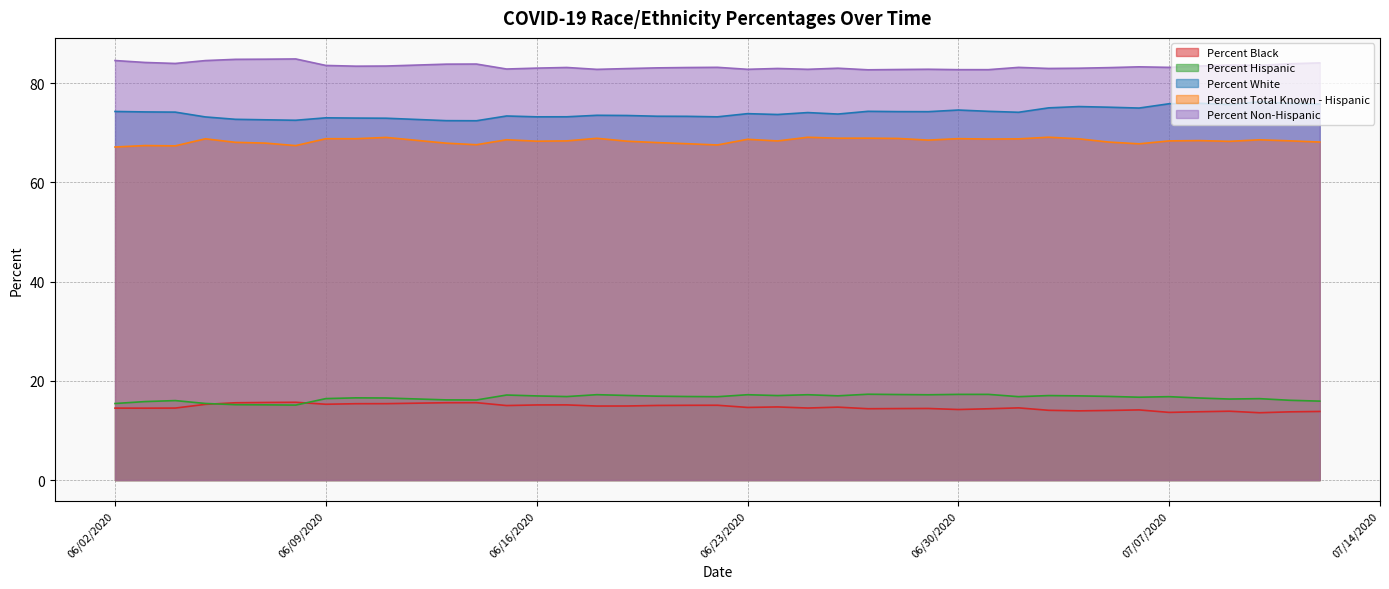

What is the difference between the highest and lowest values at 07/05/2020?

69.1